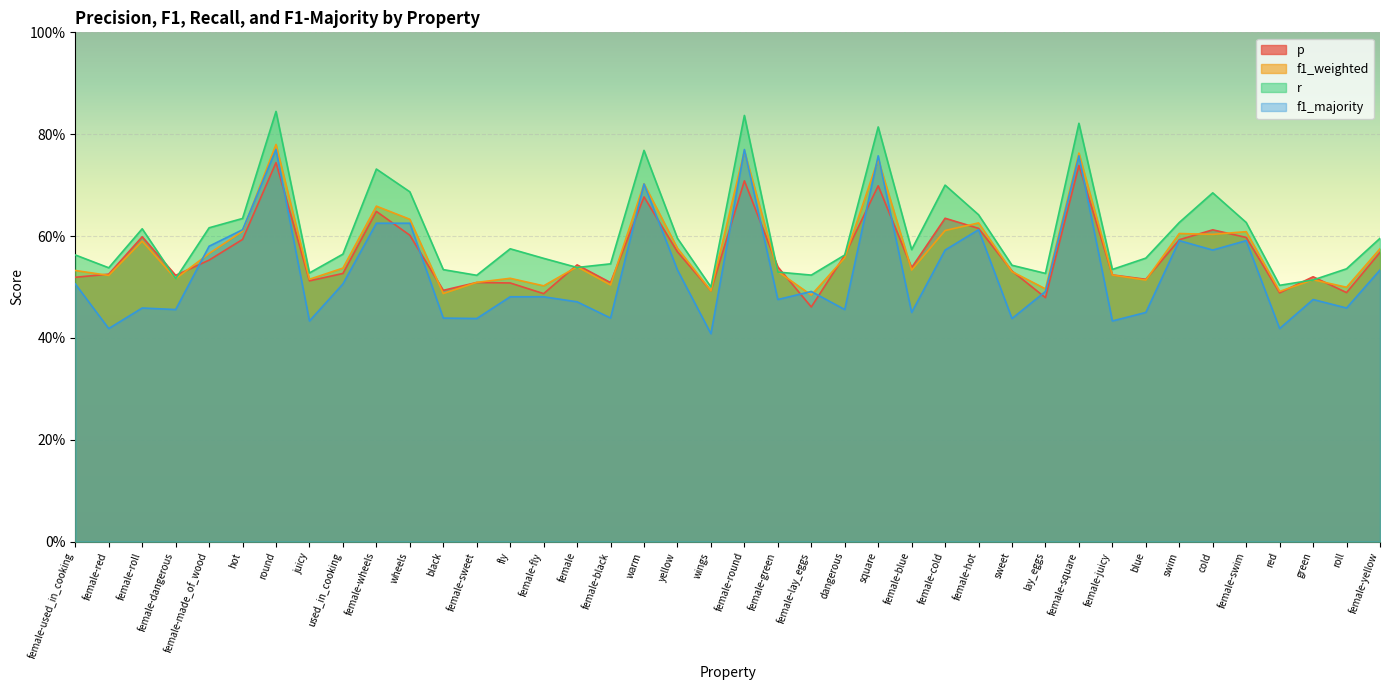

What is the value of the f1_weighted point at the 20th from the left?

0.5